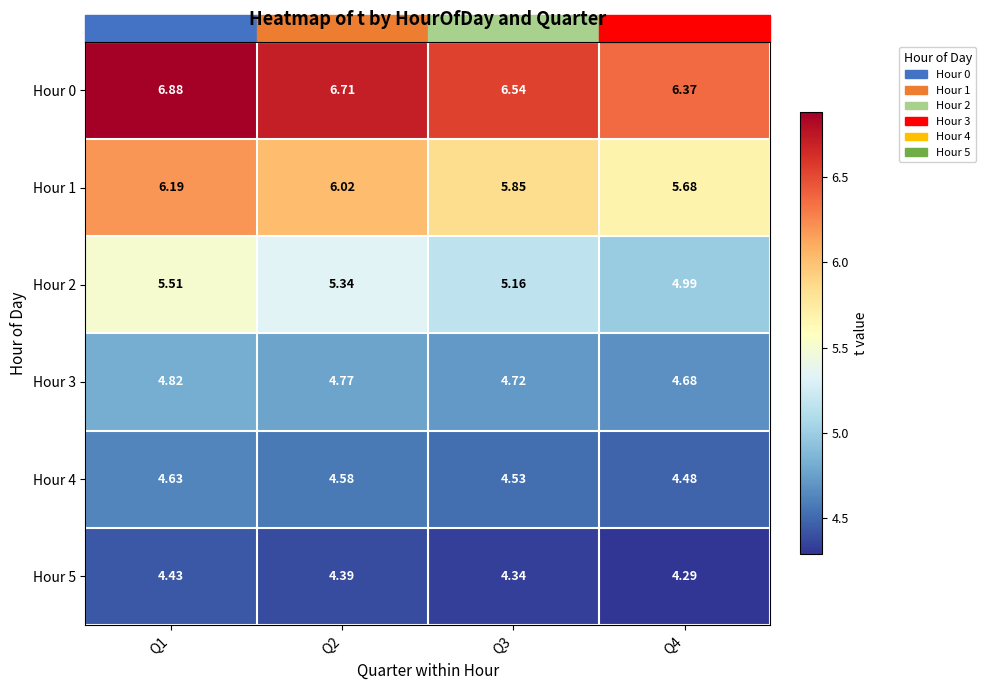

Between Q3 and Q4, which series saw the biggest shift?

Hour 0